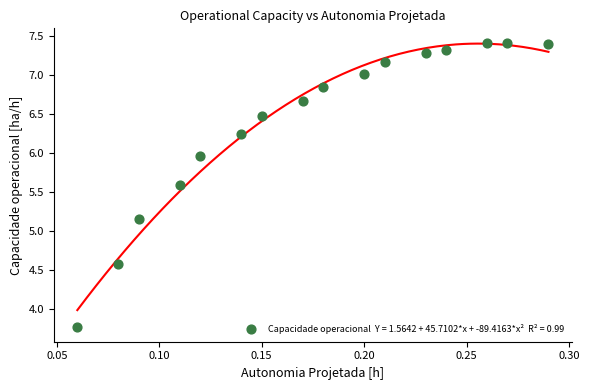

What is the range of Y values (max minus min)?

3.7